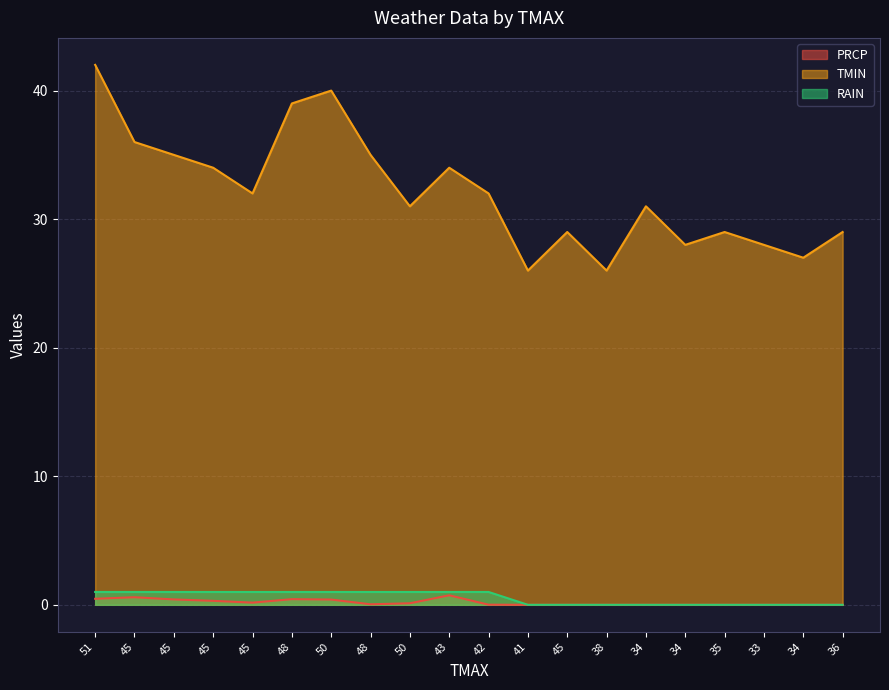

What is the label of the 14th point from the right?

50